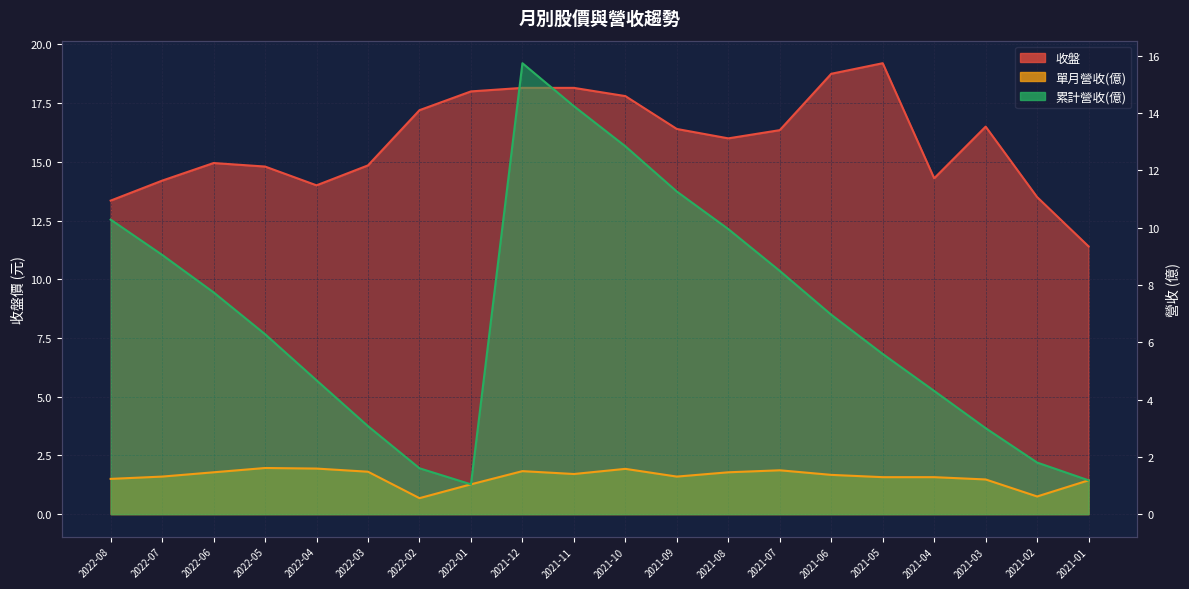

What is the spread (max minus min) of values at 2021-09?

15.1